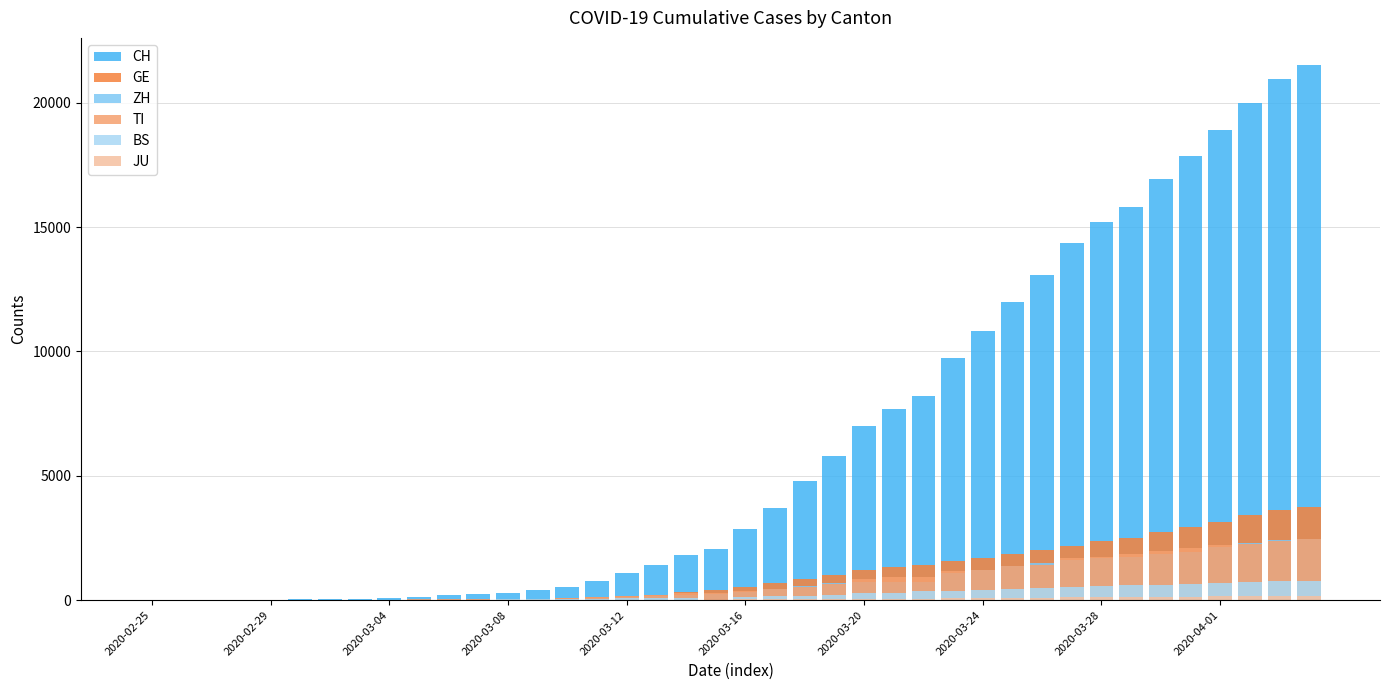

Rank the series by their maximum value, from highest to lowest.

CH, GE, ZH, TI, BS, JU